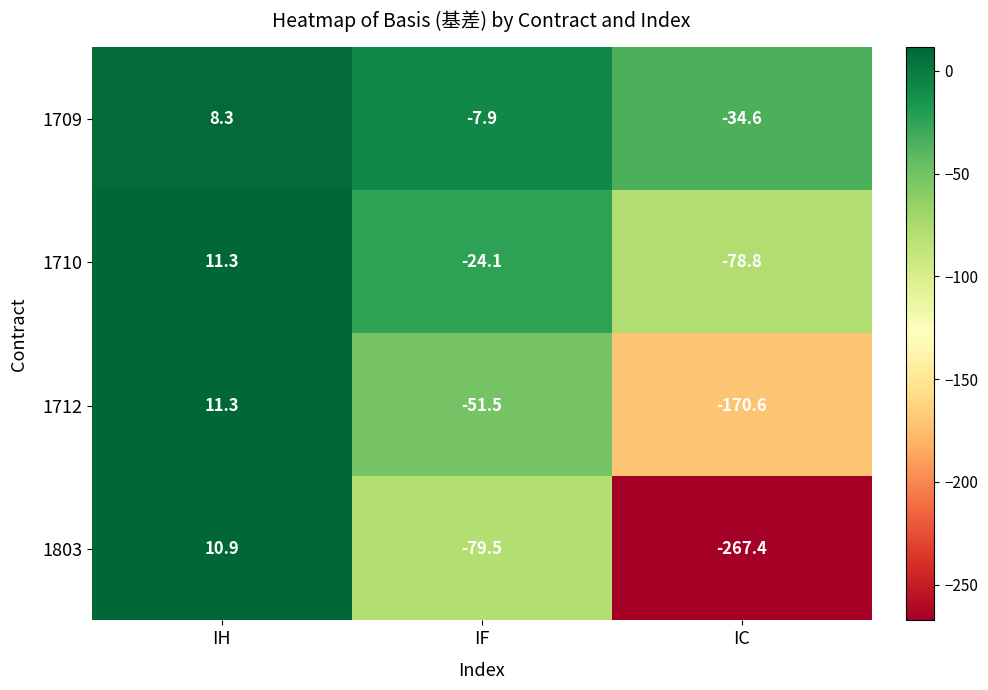

What is the difference between the highest and lowest values at IC?

232.8